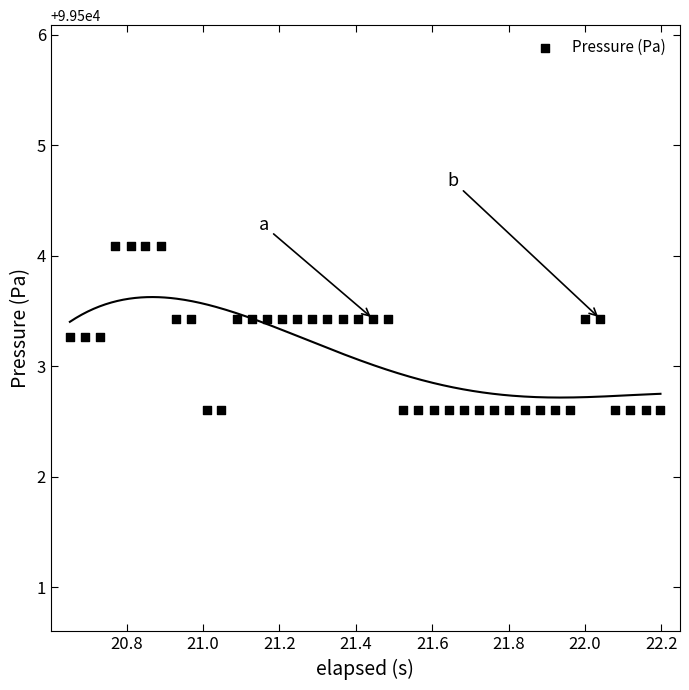

What is the range of Y values (max minus min)?

1.5